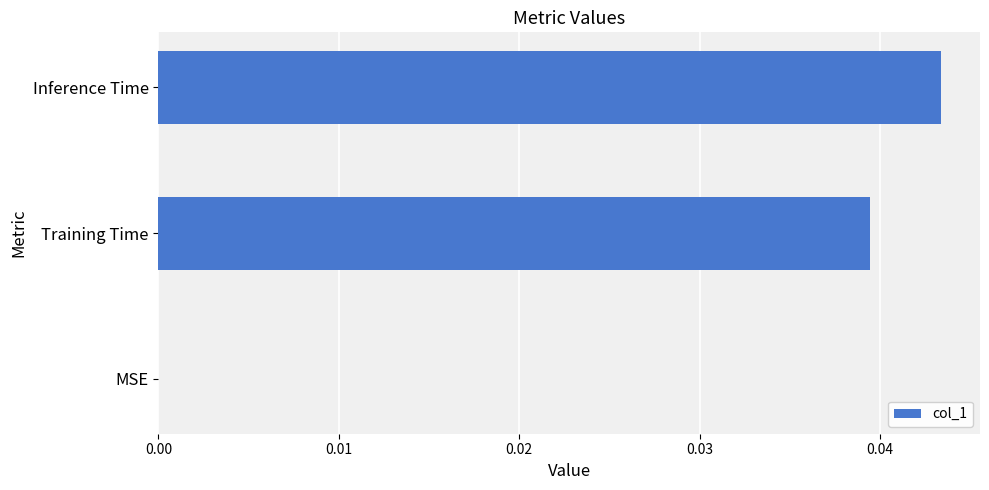

The value at Training Time is 0.1. True or false?

False